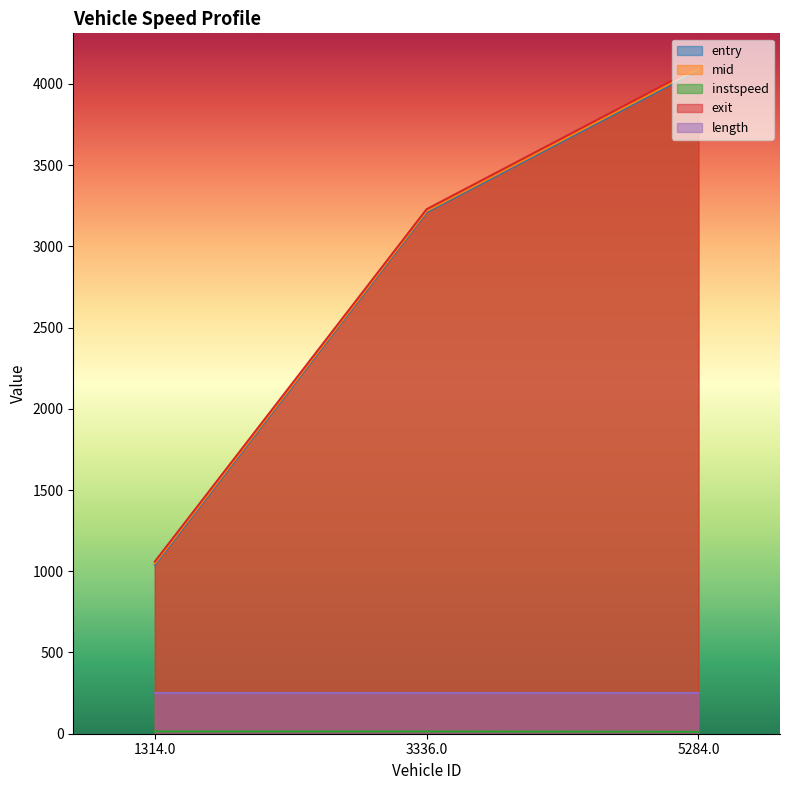

What is the value of the exit point at the 3rd from the left?

4105.5